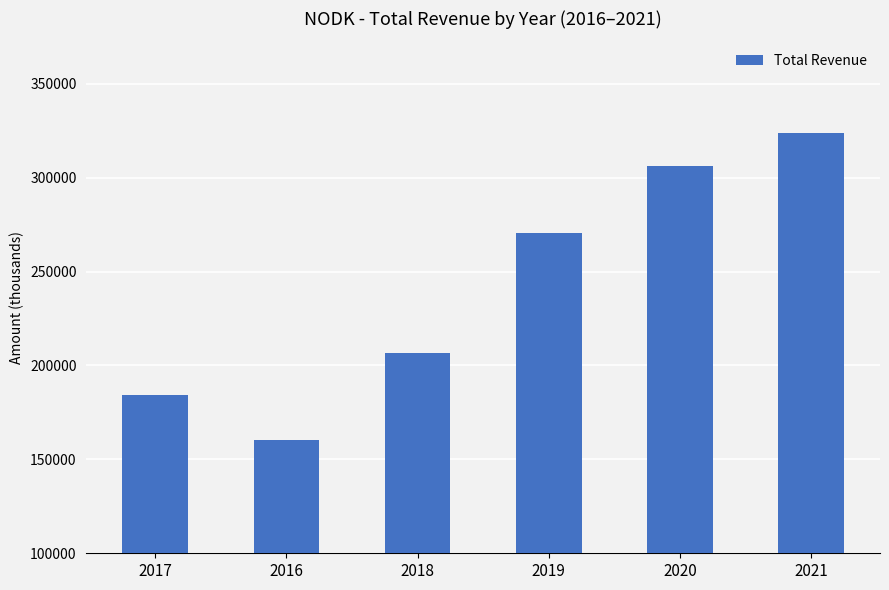

What is the change in value from 2018 to 2021?

+117400